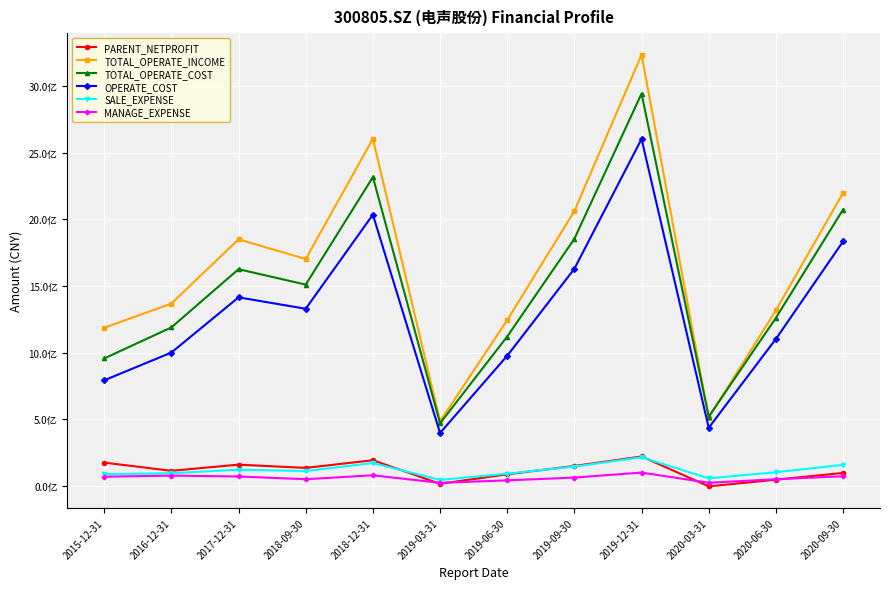

The MANAGE_EXPENSE series shows 26288836.5 at 2018-12-31. True or false?

False